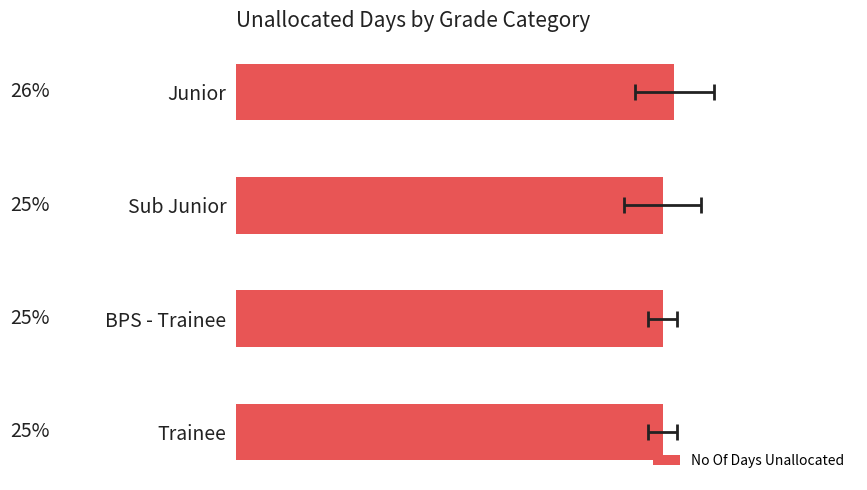

Where is the data nearest to the value 9?

Sub Junior